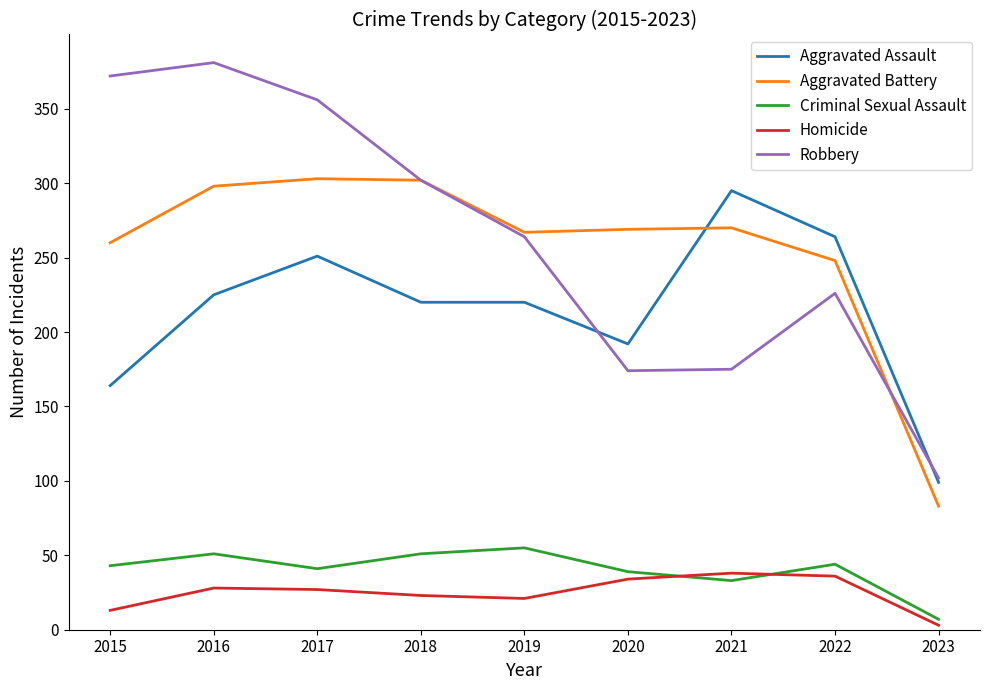

What is the difference between the maximum and minimum values in the Criminal Sexual Assault series?

48